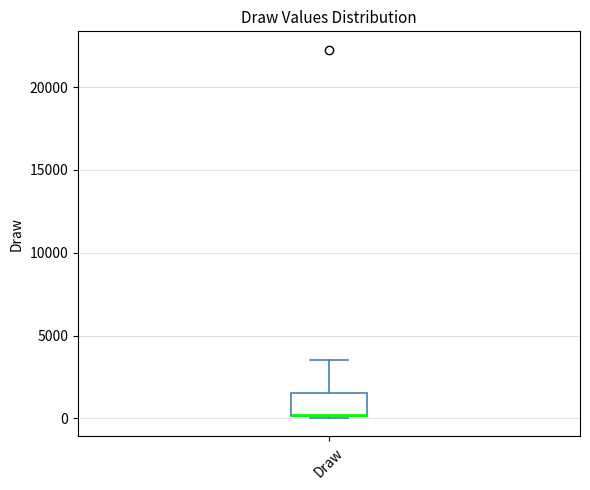

Read this box plot against the y-axis: the position of the median line, the range covered by the box, and the ends of both whiskers. The values are not printed on the chart, so give them approximately, as read against the axis.

median 0 (drawn on the box's lower edge), box 0 to 1500, whiskers 0 to 3500